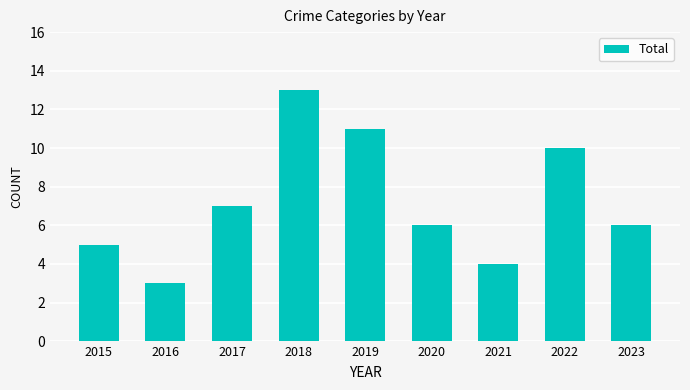

What is the approximate value at 2018?

13